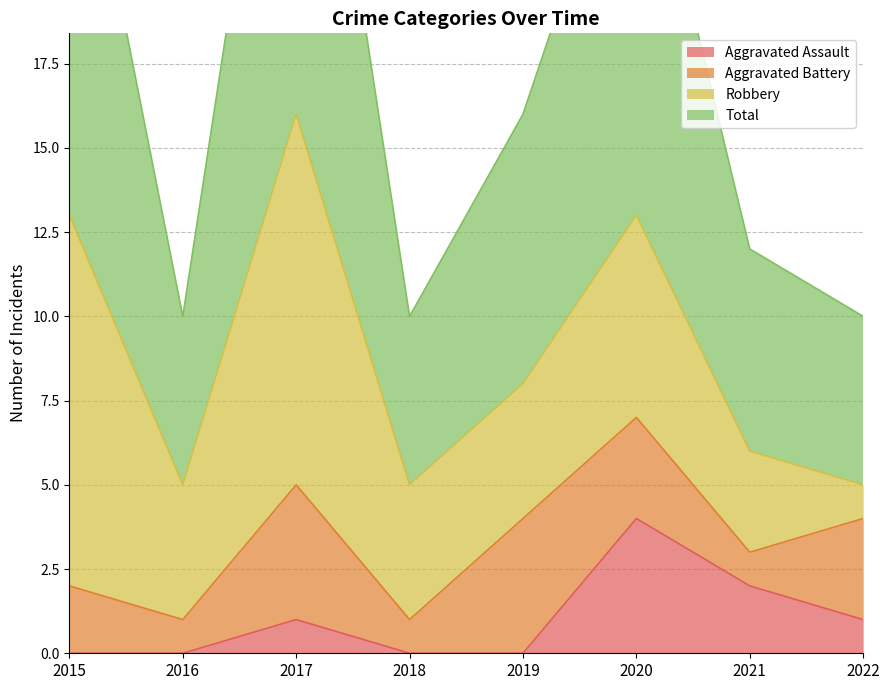

True or false: Total and Aggravated Assault cross at least once.

False